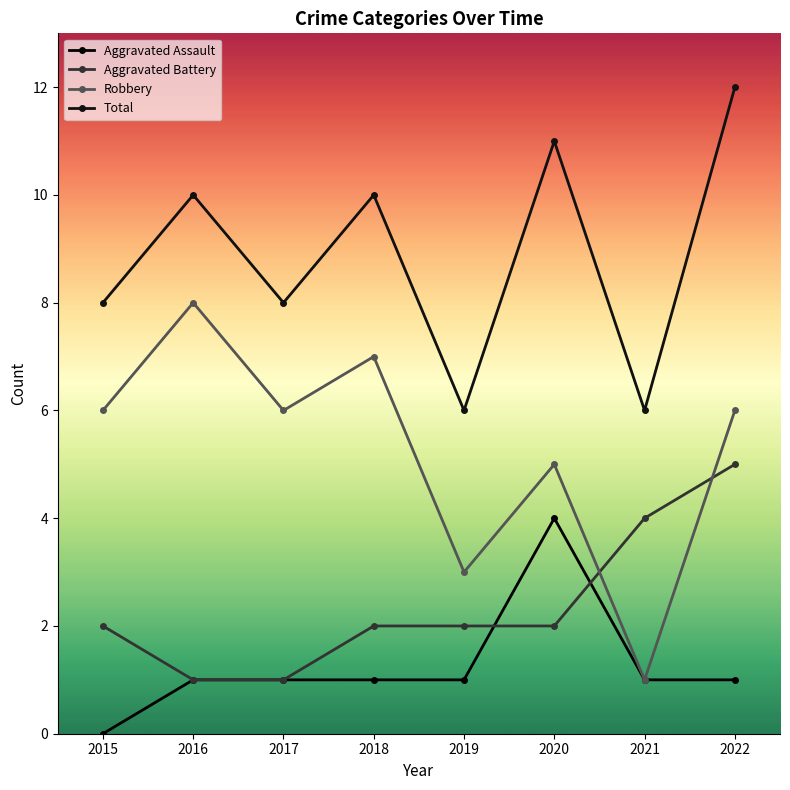

How many Total values are between 8 and 11?

5